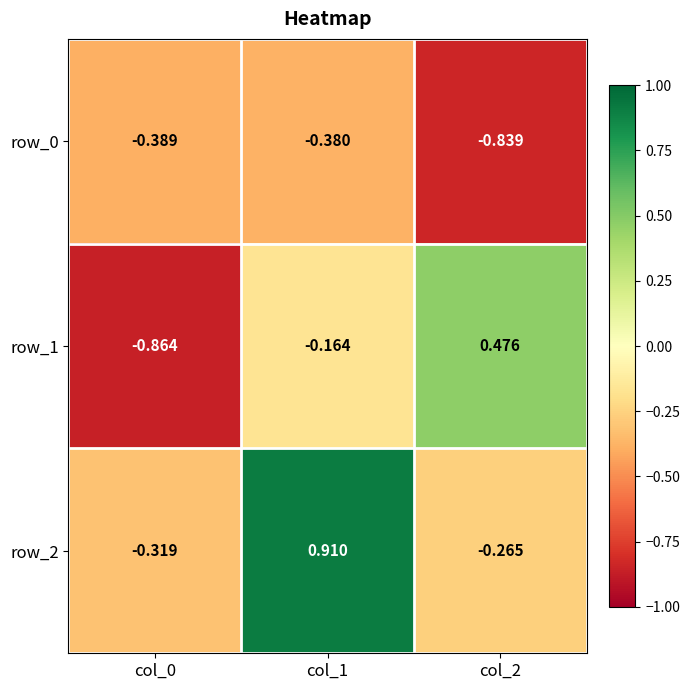

Is the value of row_1 at col_0 greater than the value of row_0 at col_1?

No